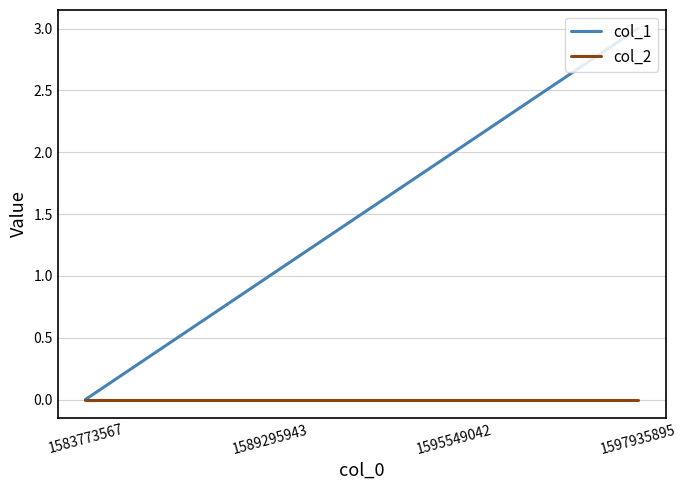

List the series in order of their peak value, lowest first.

col_2, col_1